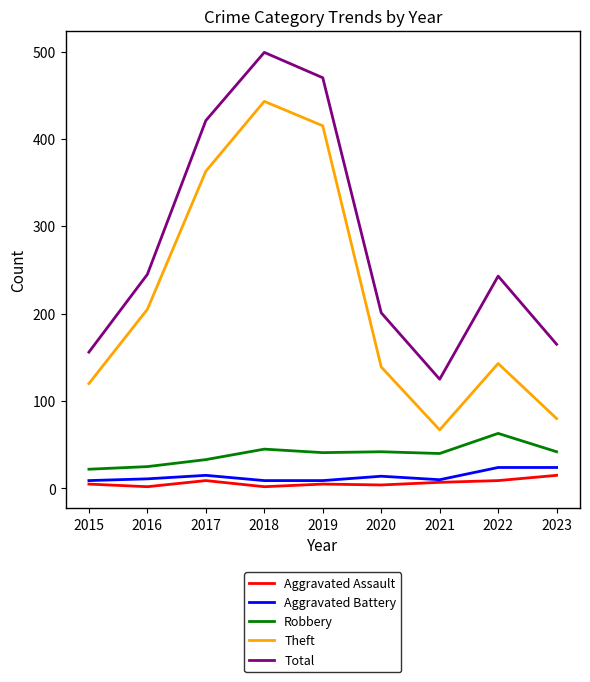

True or false: Total and Theft cross at least once.

False